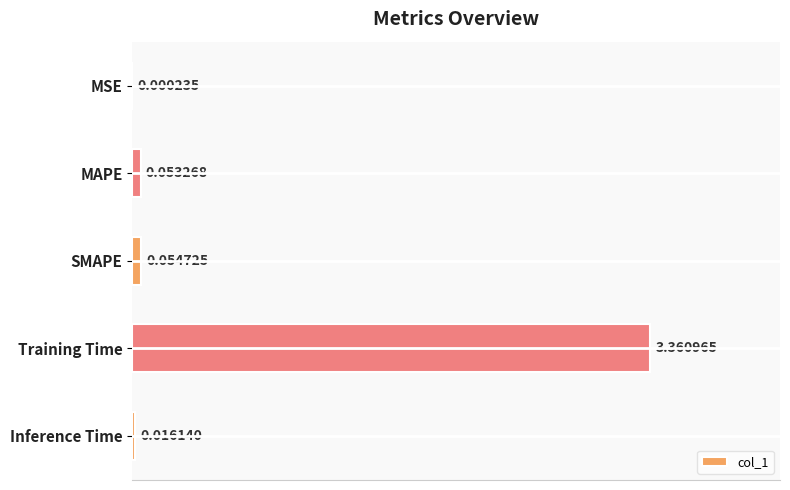

At which category does the chart reach its peak across all series?

Training Time